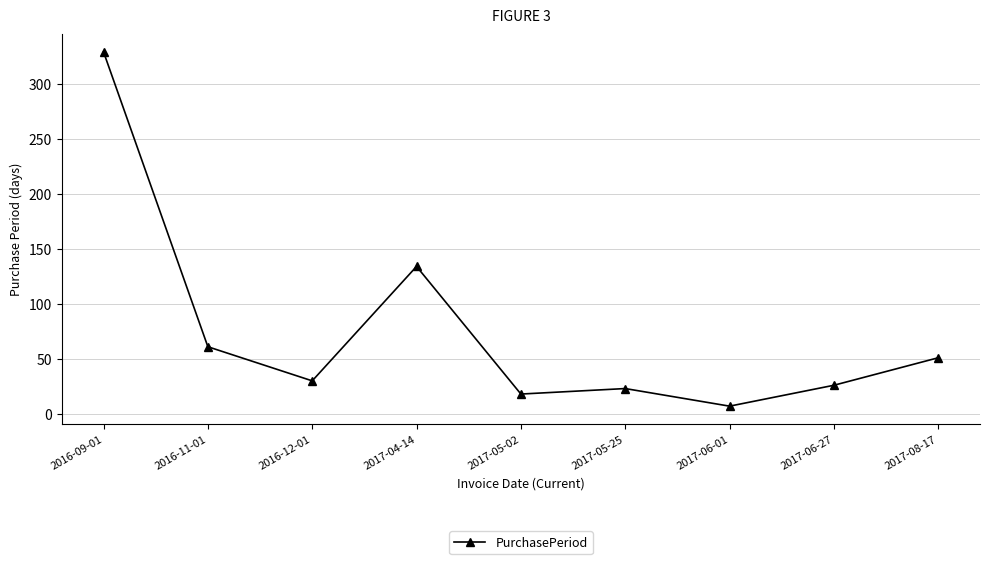

The value at 2017-05-25 is 38. True or false?

False